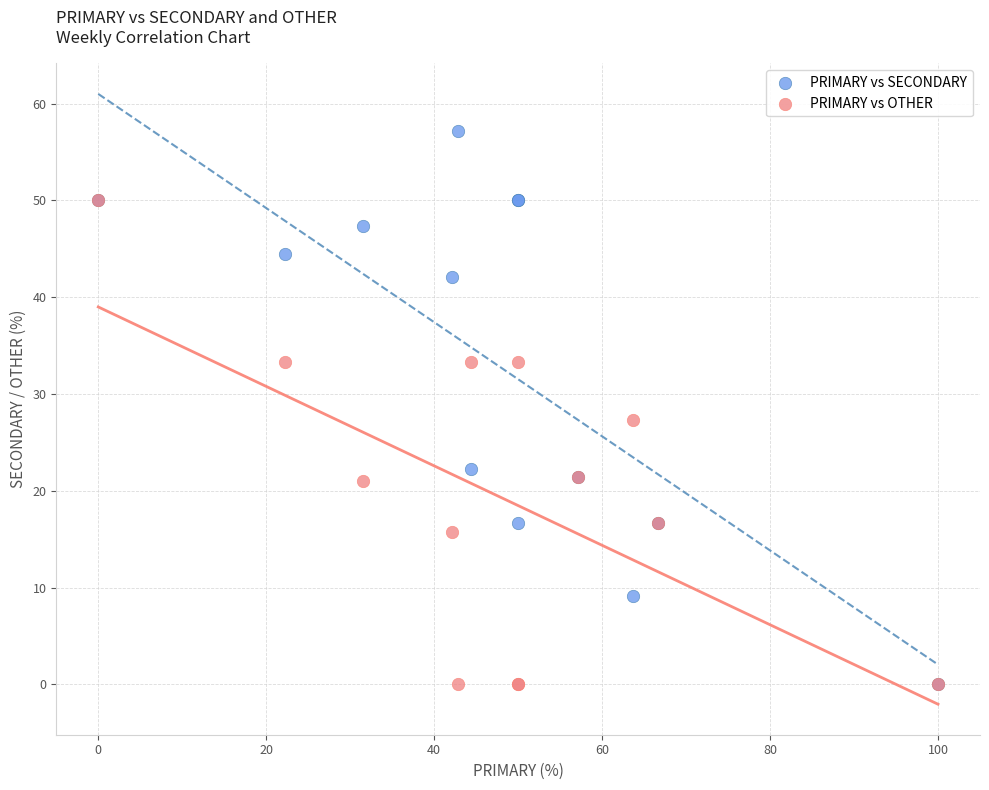

In the PRIMARY vs SECONDARY series, what Y value is closest to 28?

22.2